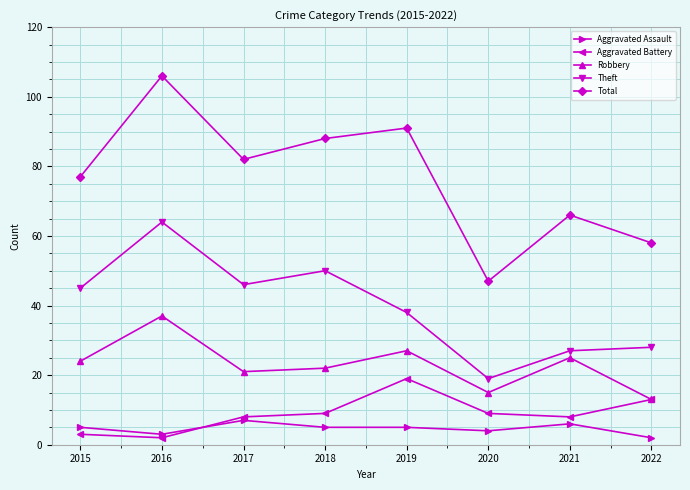

Which series has the largest total across all categories?

Total